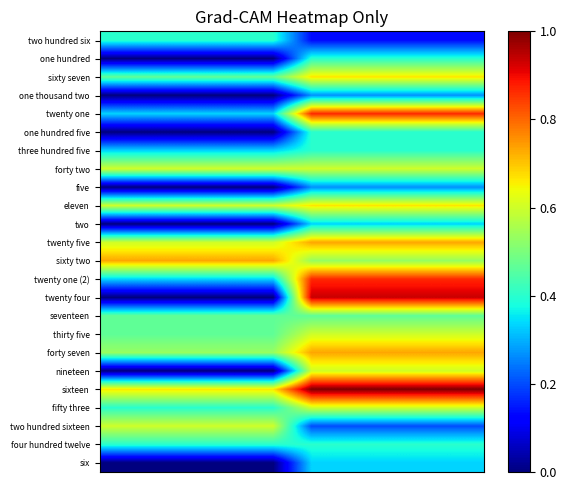

At how many categories does at least one series exceed 0?

10